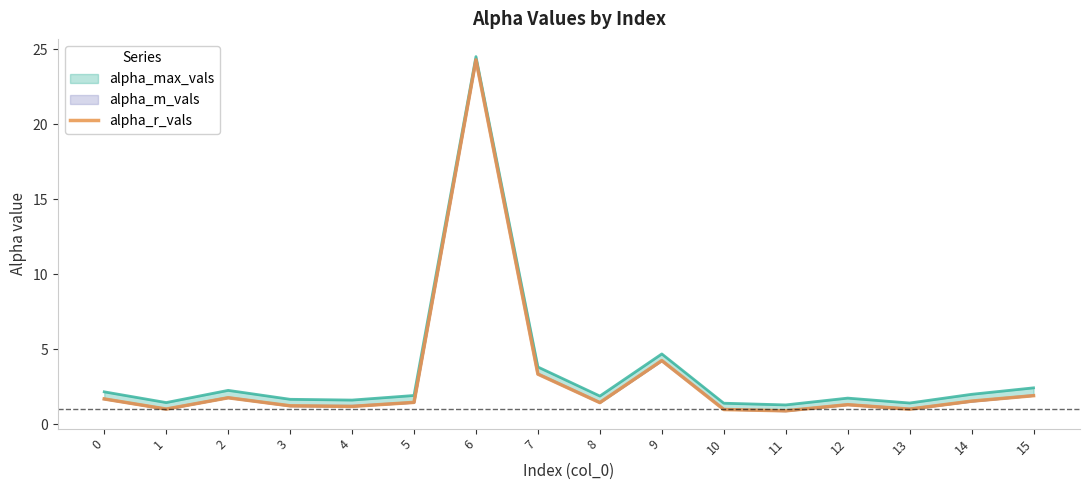

List the labels in order of value, smallest first.

11, 10, 13, 1, 4, 3, 12, 8, 5, 14, 0, 2, 15, 7, 9, 6